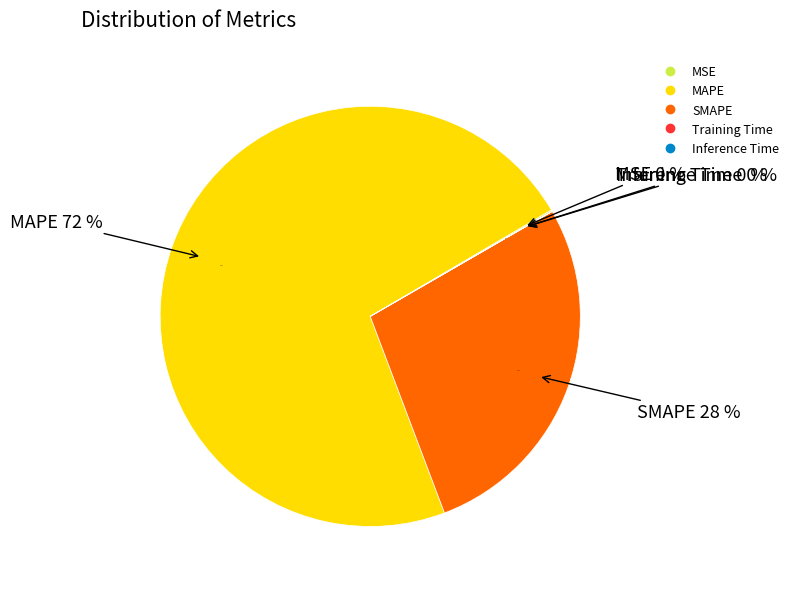

Which slice is the smallest?

Inference Time